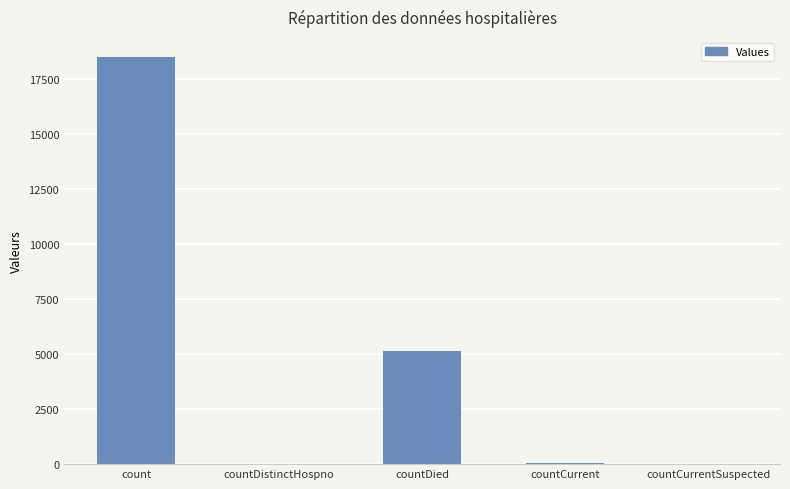

Read the value at countCurrent.

47